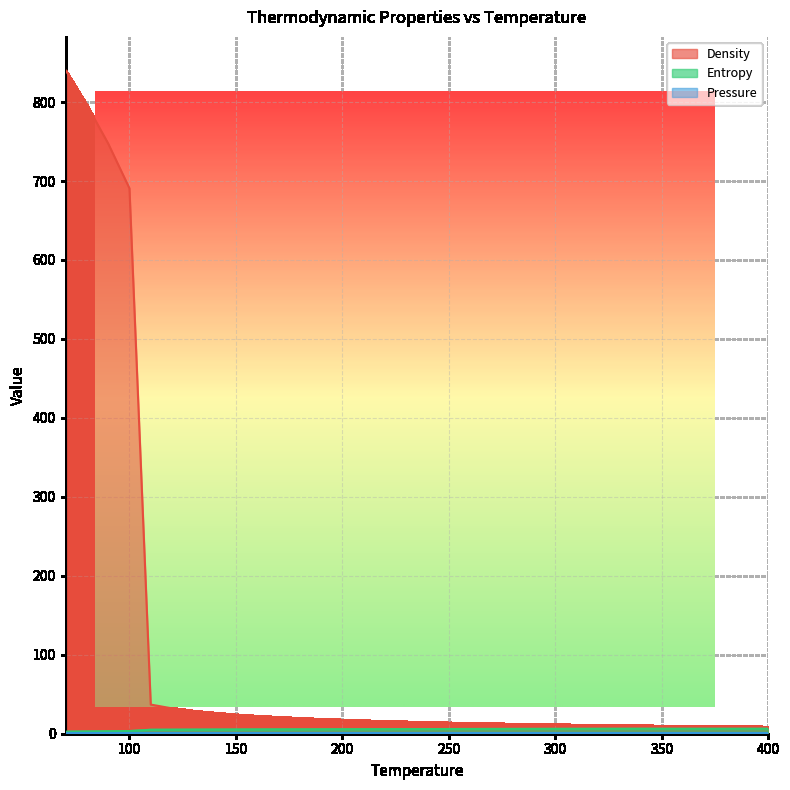

Is it true that Entropy equals 6.3 at 350?

True